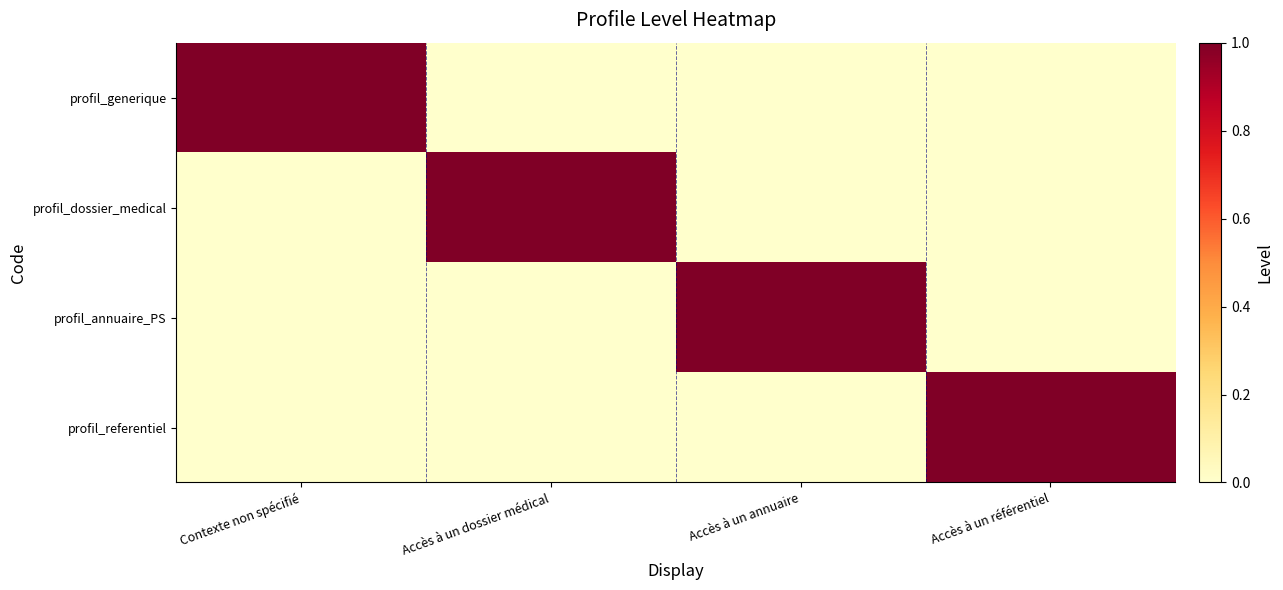

At Accès à un dossier médical, list the series in order from smallest to largest.

profil_generique, profil_annuaire_PS, profil_referentiel, profil_dossier_medical